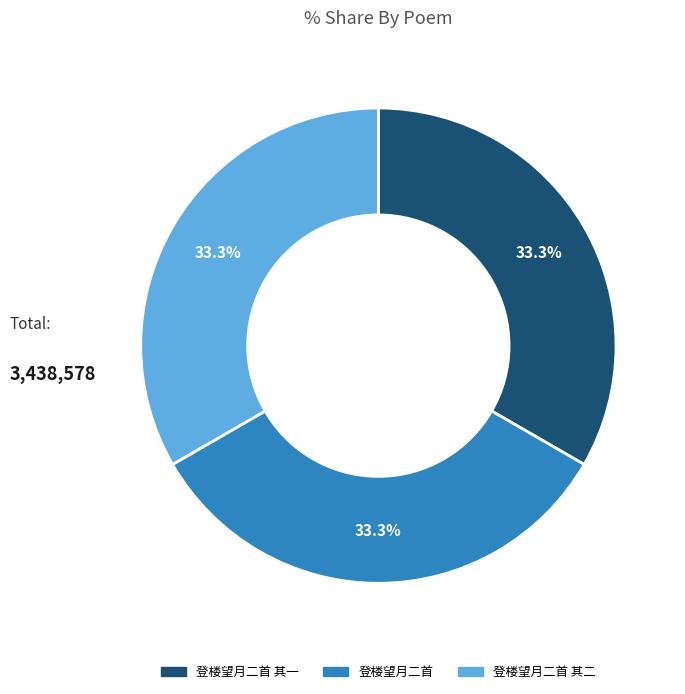

Is there a majority slice in this chart?

No